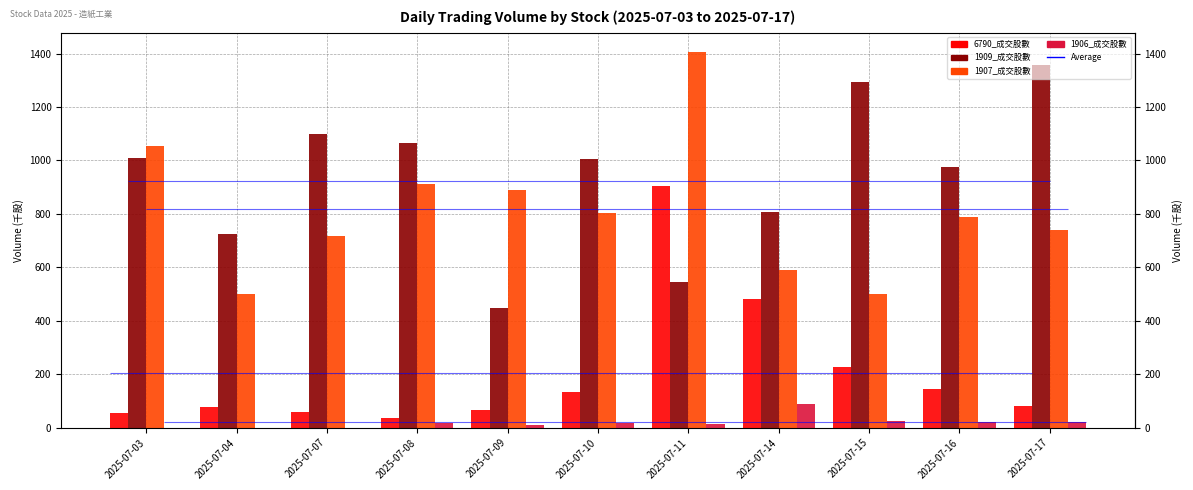

Where is 6790_成交股數 nearest to the value 469?

2025-07-14